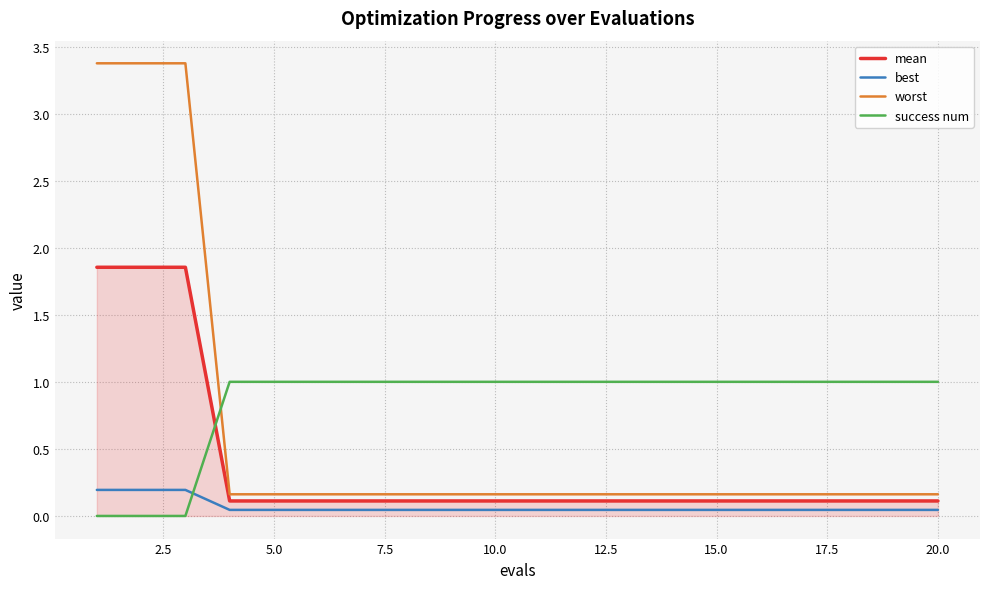

True or false: worst and best cross at least once.

False